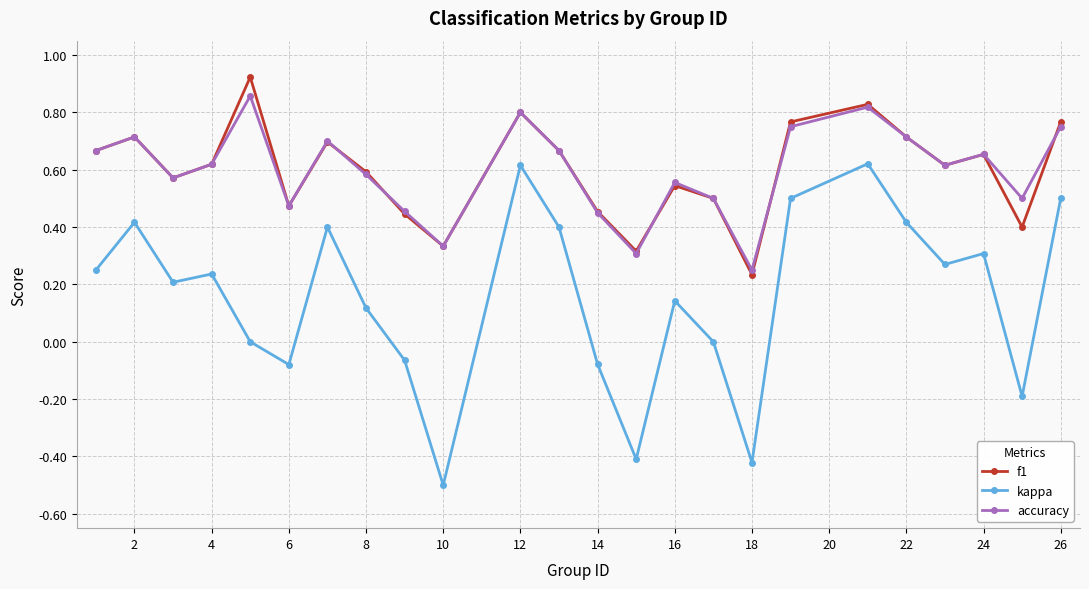

True or false: f1 and kappa cross at least once.

False